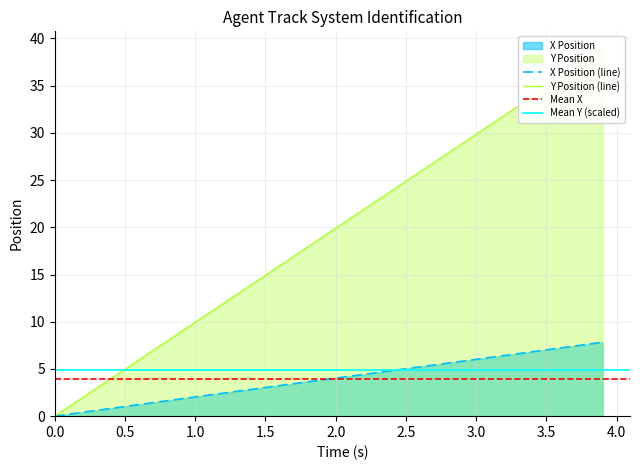

The X Position (line) series shows 2.0 at 1.0. True or false?

True